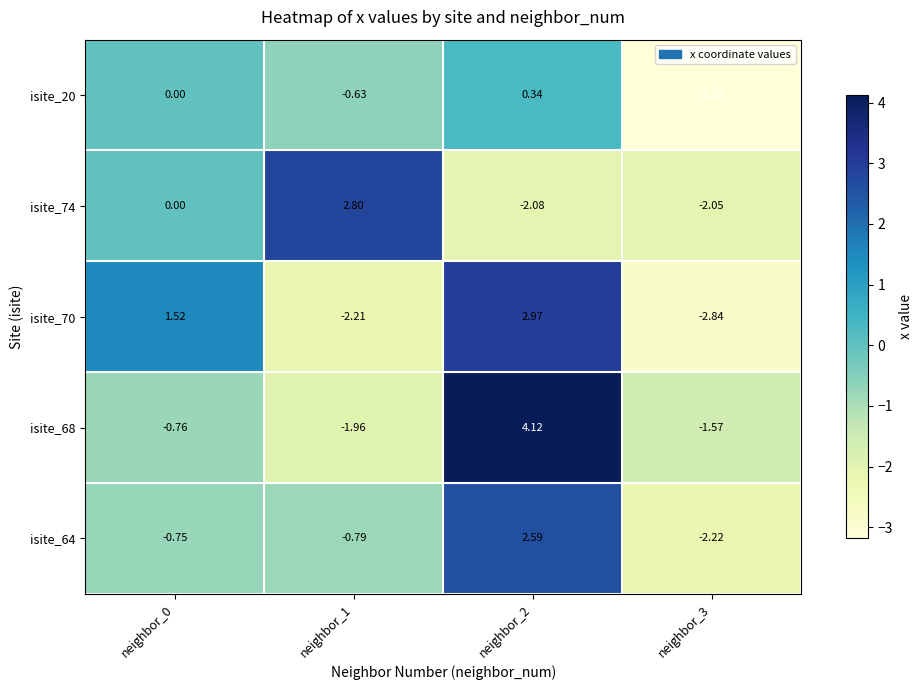

Is the value of isite_74 at neighbor_3 greater than the value of isite_64 at neighbor_1?

No